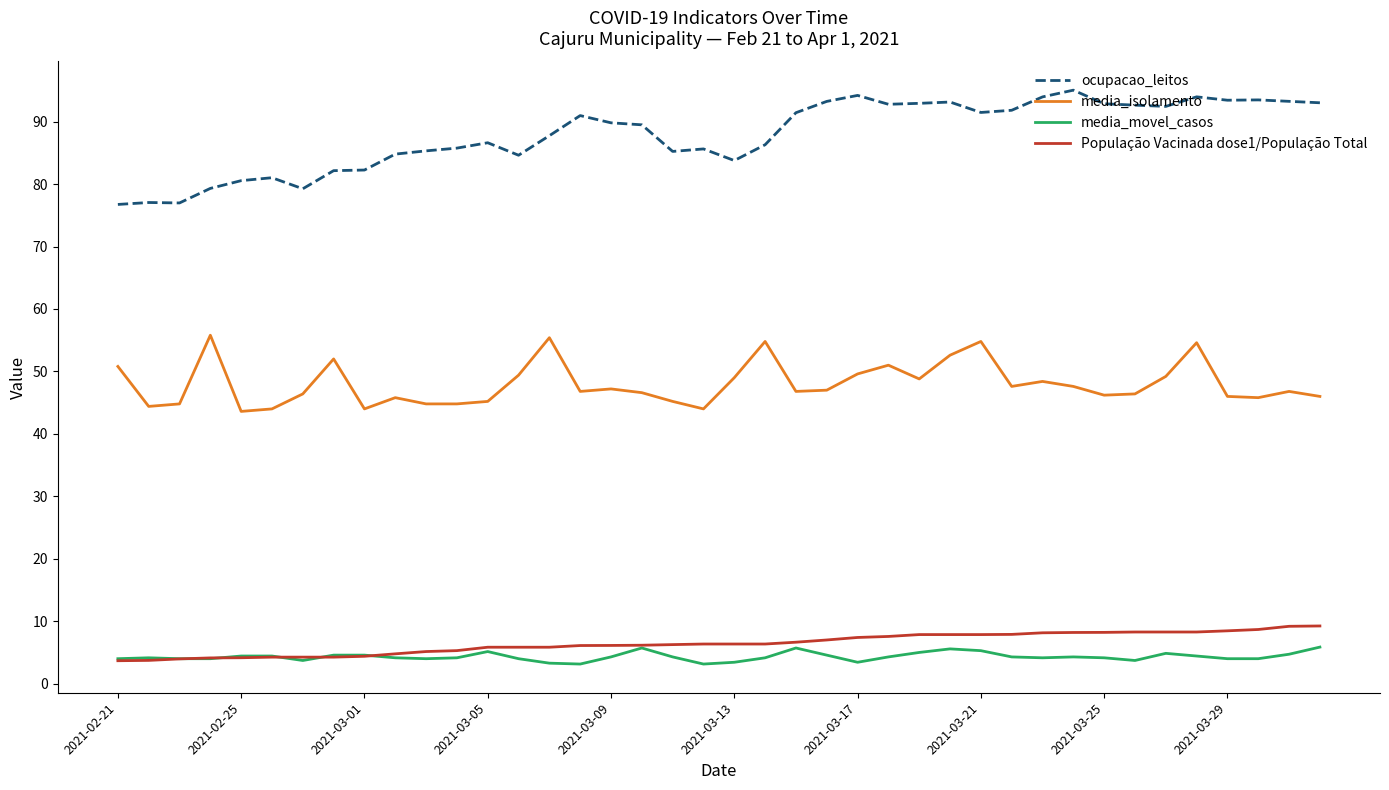

Count the number of data series in this chart.

4